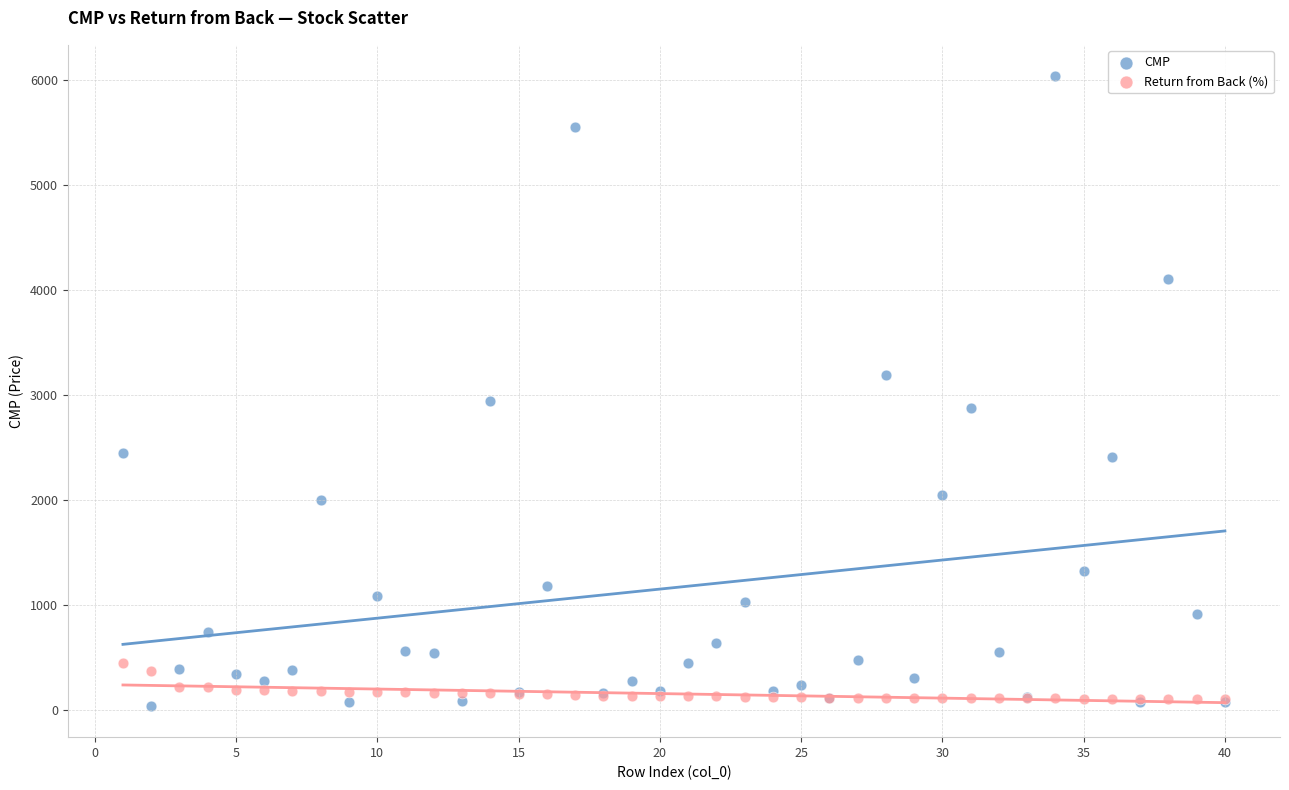

Which series has the largest Y range (max minus min)?

CMP